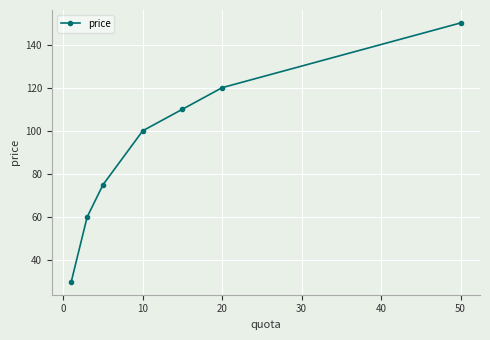

What is the sum of all values?

645